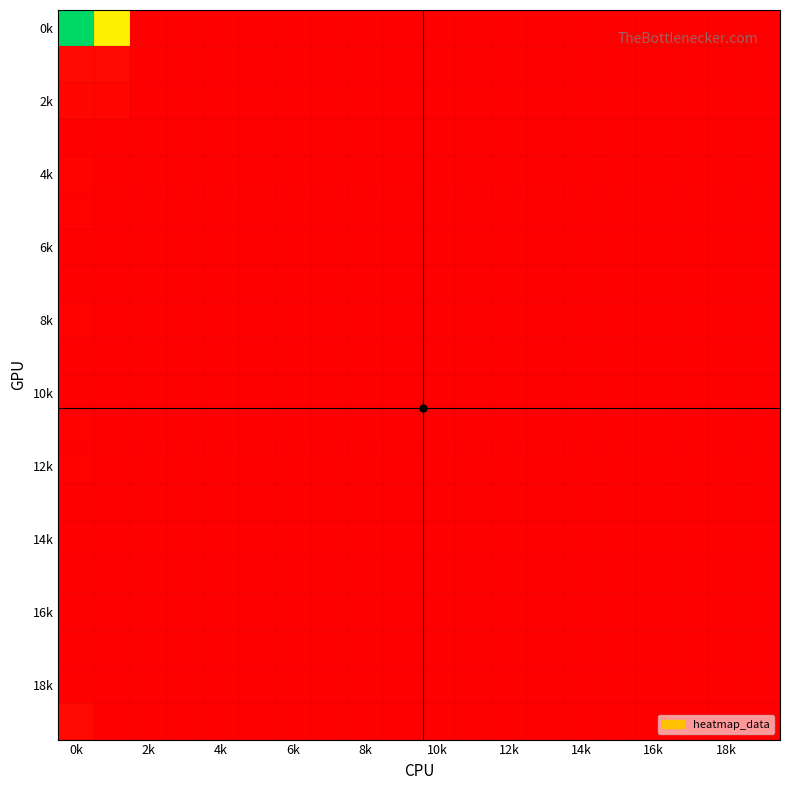

At which category is the sum across all series the highest?

0k